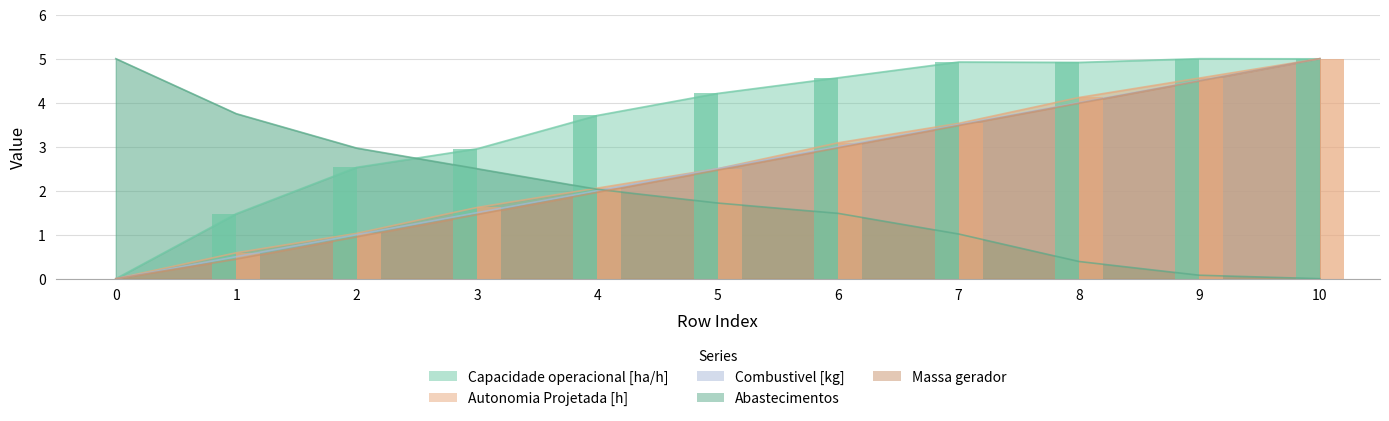

Reading left to right, extract all data points from this chart.

Capacidade operacional [ha/h]: 0.0	1.5	2.5	3.0	3.7	4.2	4.6	4.9	4.9	5.0	5.0
Autonomia Projetada [h]: 0.0	0.6	1.0	1.6	2.1	2.5	3.1	3.5	4.1	4.6	5.0
Combustivel [kg]: 0.0	0.5	1.0	1.5	2.0	2.5	3.0	3.5	4.0	4.5	5.0
Abastecimentos: 5.0	3.8	3.0	2.5	2.0	1.7	1.5	1.0	0.4	0.1	0.0
Massa gerador: 0.0	0.4	0.9	1.5	2.0	2.5	3.0	3.5	4.0	4.5	5.0